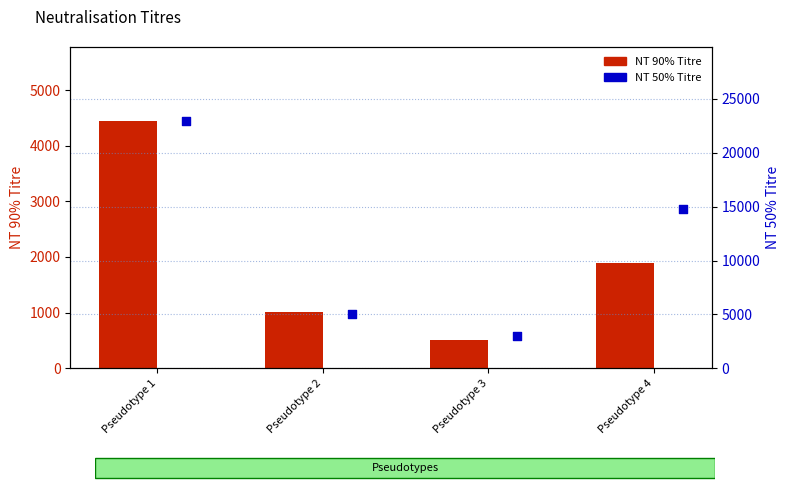

What are all the series names shown in the legend?

NT 90%, NT 50%